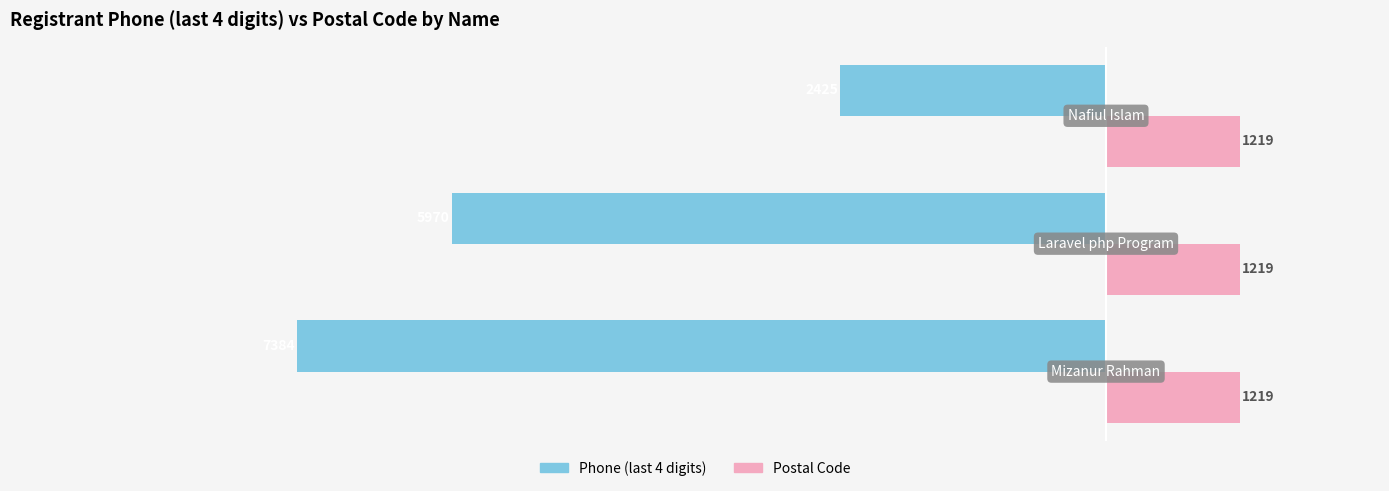

What is the difference between the maximum and minimum values in the Phone (last 4 digits) series?

4959